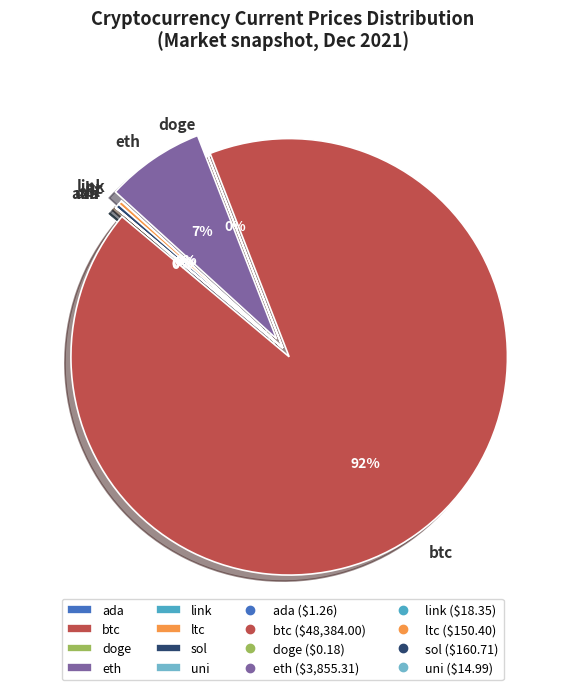

True or false: eth accounts for 7% of the total.

True